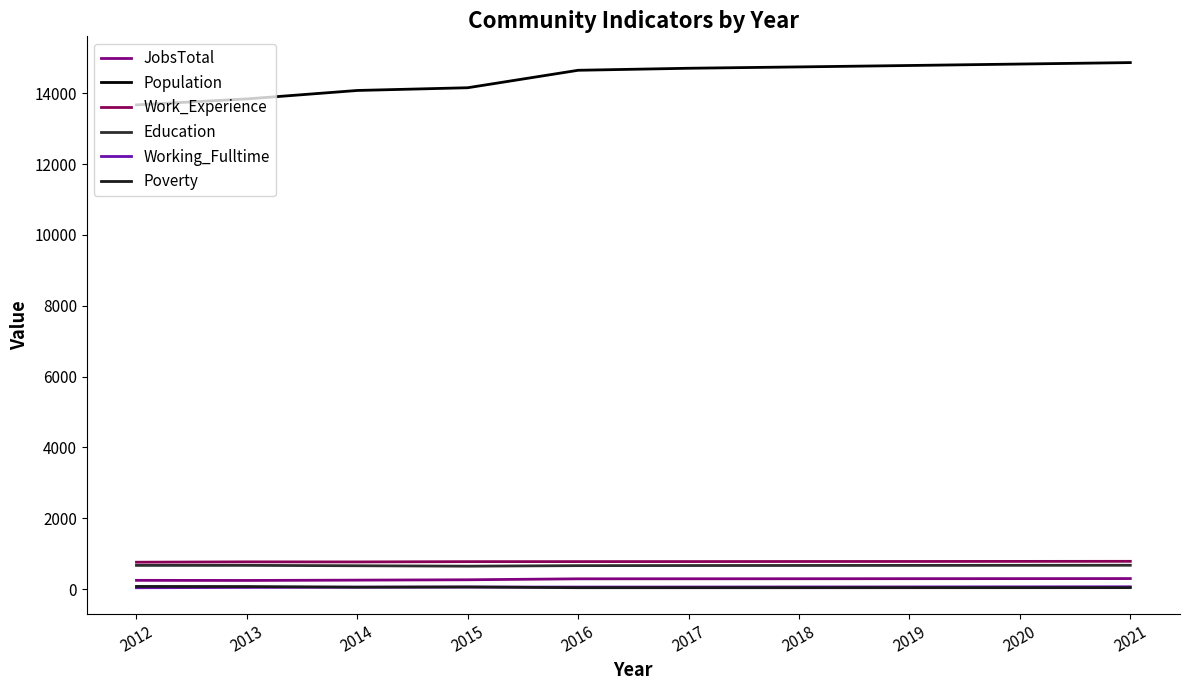

The Working_Fulltime series shows 57 at 2015. True or false?

True